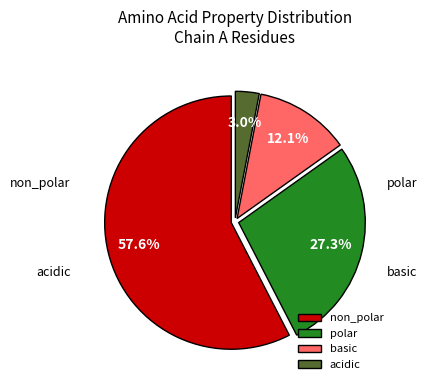

Is it true that acidic is 3% of the pie?

True